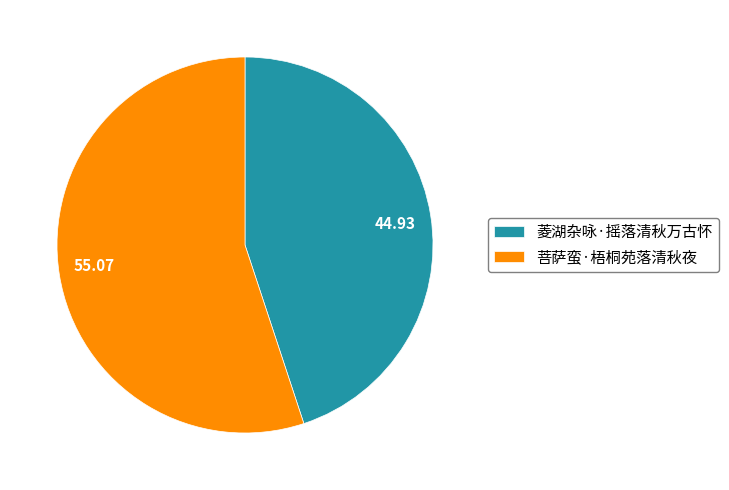

Which has a higher value, 菩萨蛮·梧桐苑落清秋夜 or 菱湖杂咏·摇落清秋万古怀?

菩萨蛮·梧桐苑落清秋夜